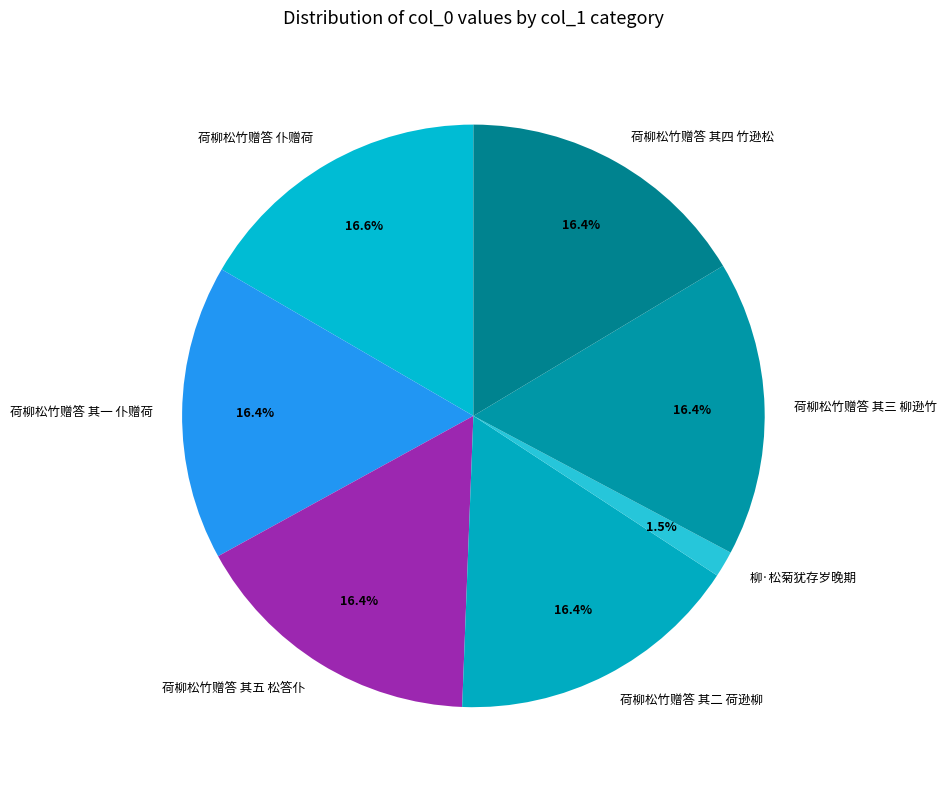

Is there a majority slice in this chart?

No